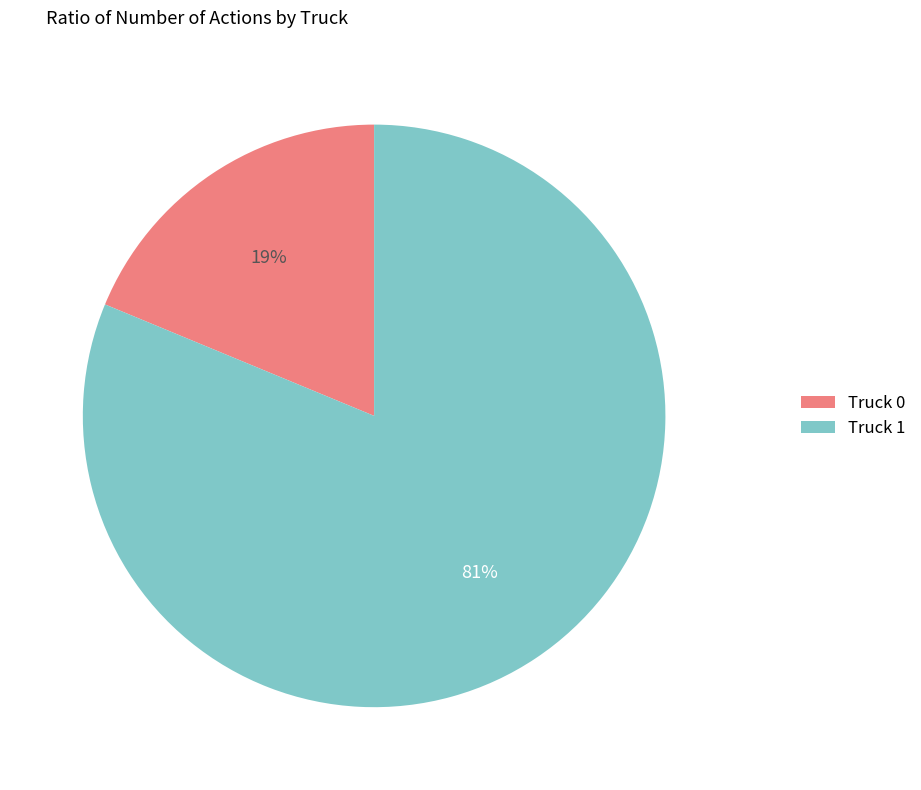

Which slice is the smallest?

Truck 0